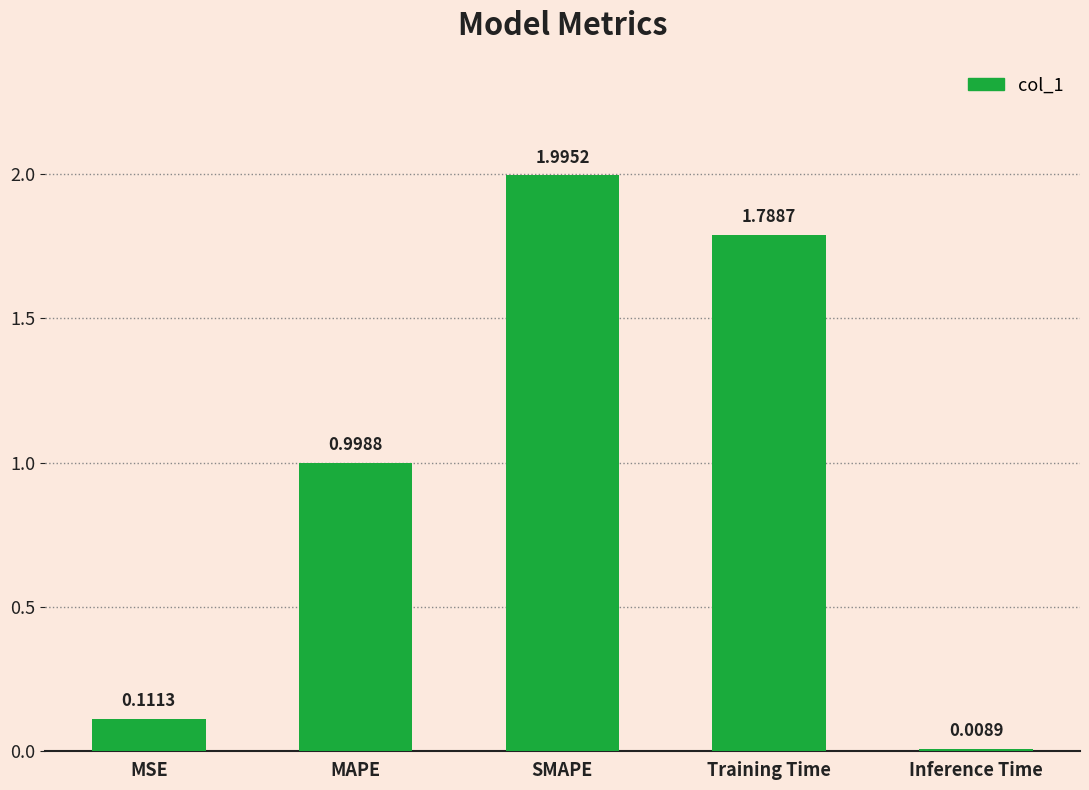

Is it true that the value at SMAPE is 2.0?

True